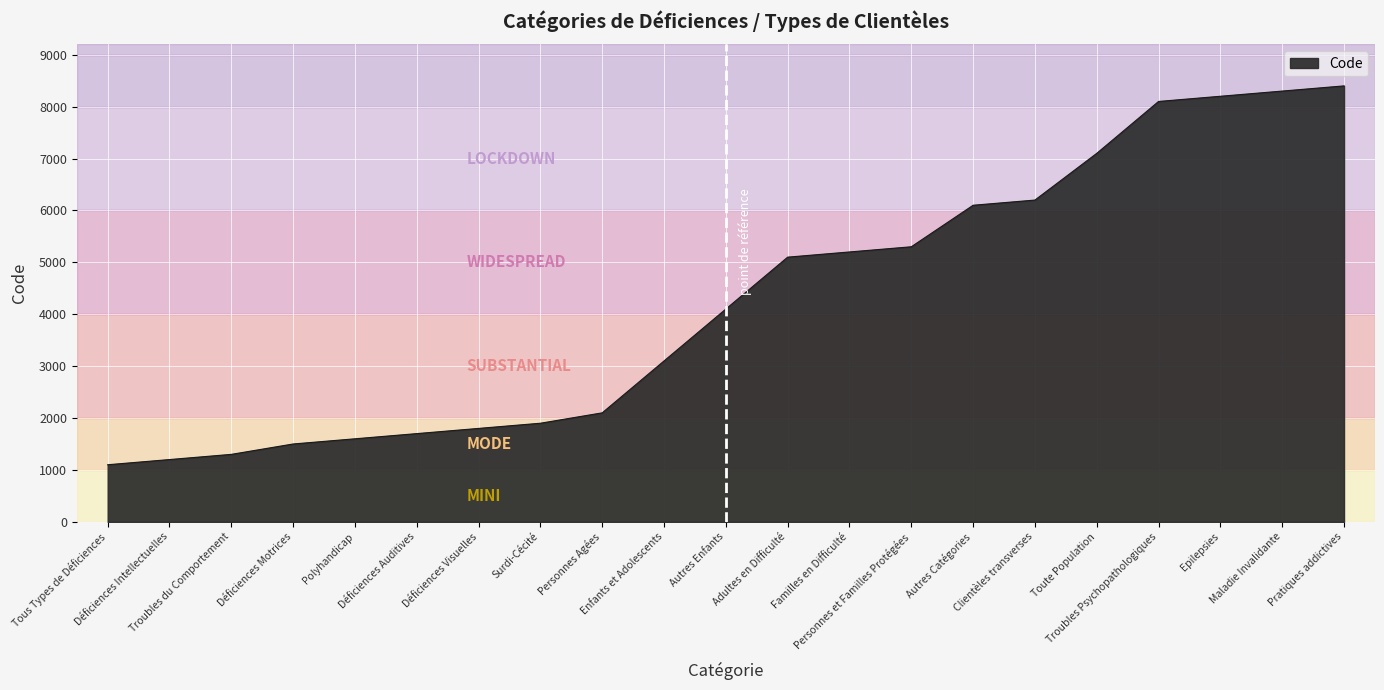

Is it true that the value at Surdi-Cécité is 1271?

False